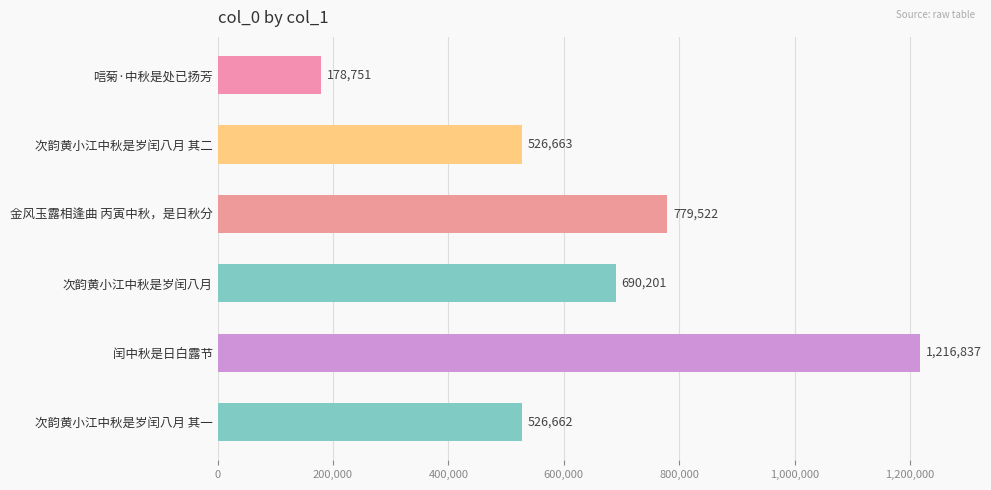

How many distinct data groups are displayed?

1